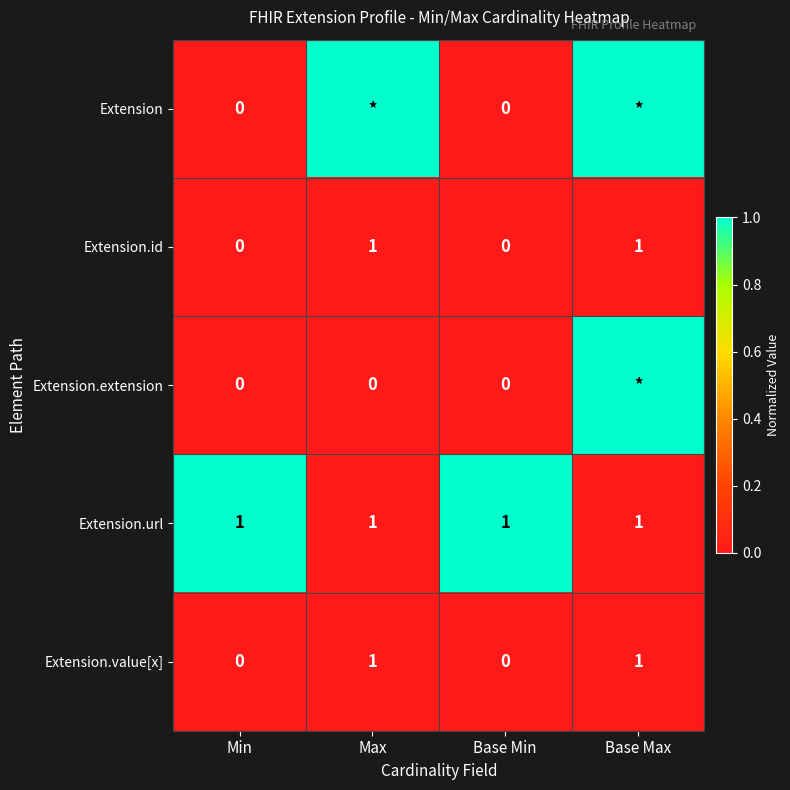

What is the total value across all series at Base Max?

2.0